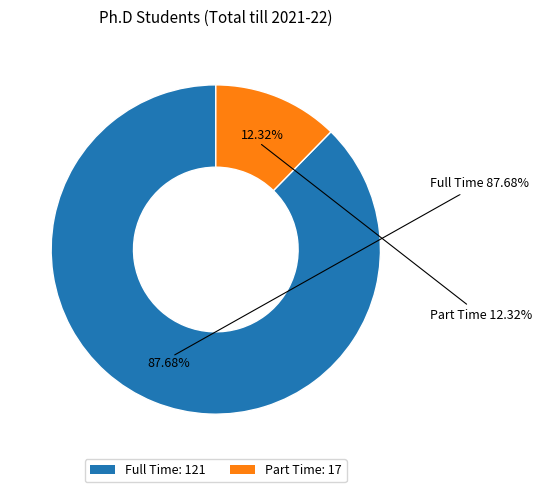

To the nearest percent, what is the difference between the Full Time and Part Time slice percentages?

75%